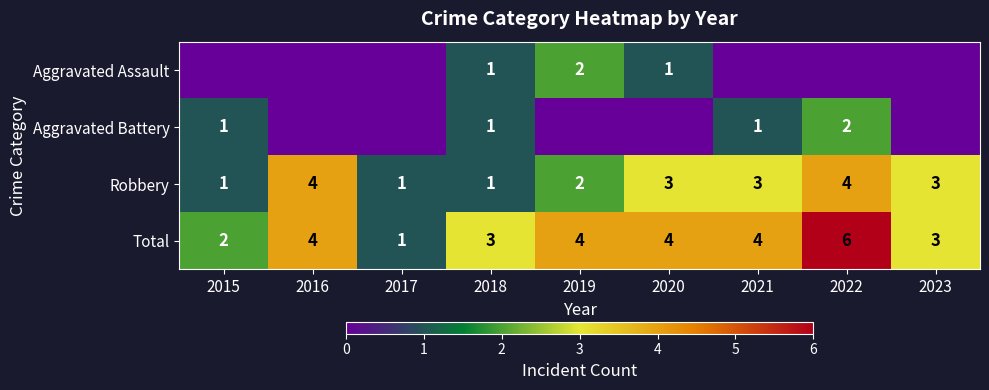

What is the greatest value displayed?

6